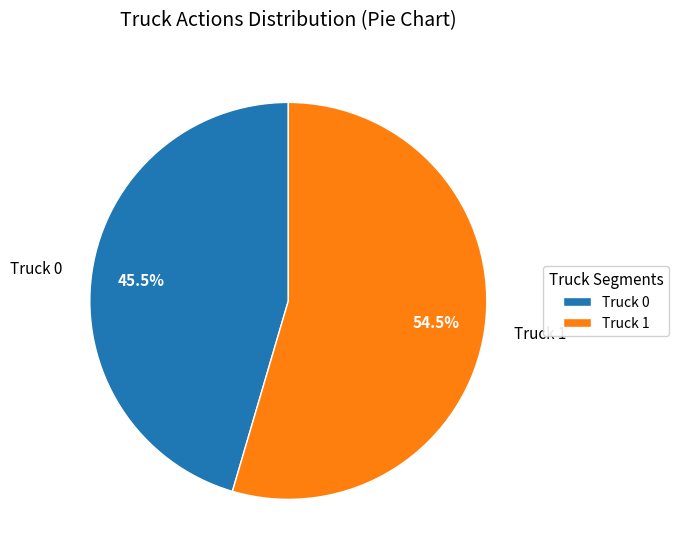

Which category has the smallest portion of the pie?

Truck 0